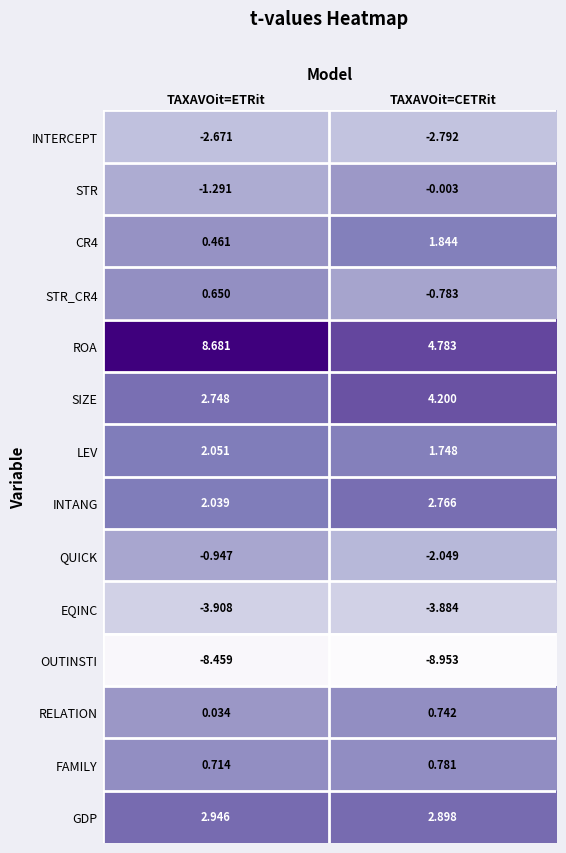

Which category has the highest value in the OUTINSTI series?

TAXAVOit=ETRit